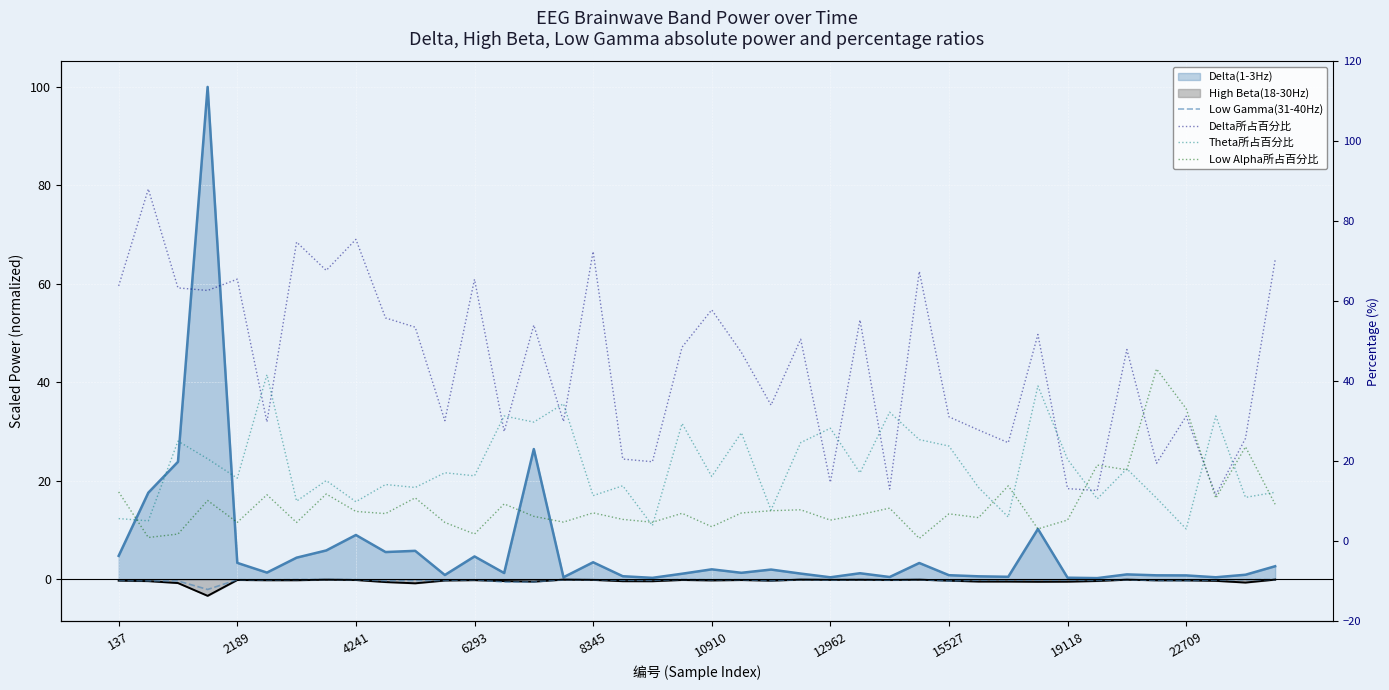

Is it true that Low Alpha所占百分比 equals 11.5 at 22?

False